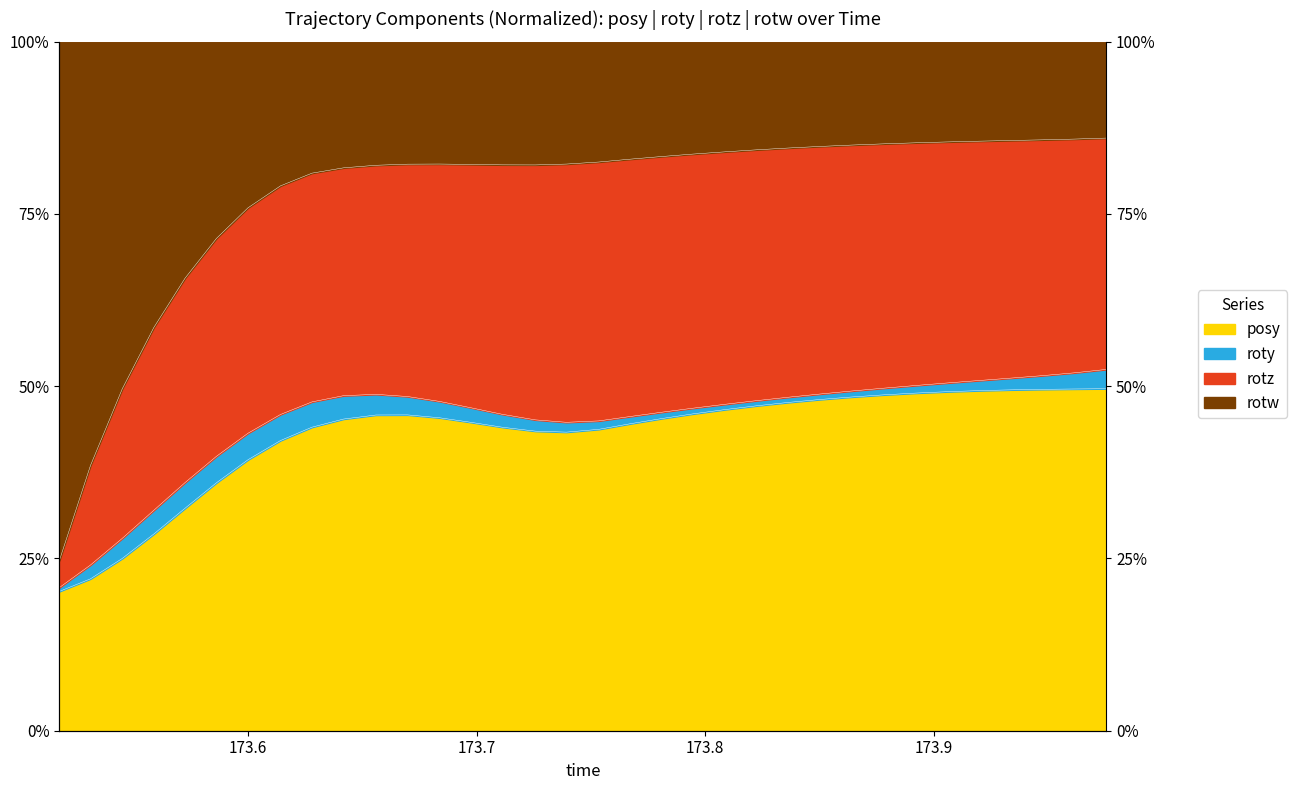

True or false: rotz and posy cross at least once.

False